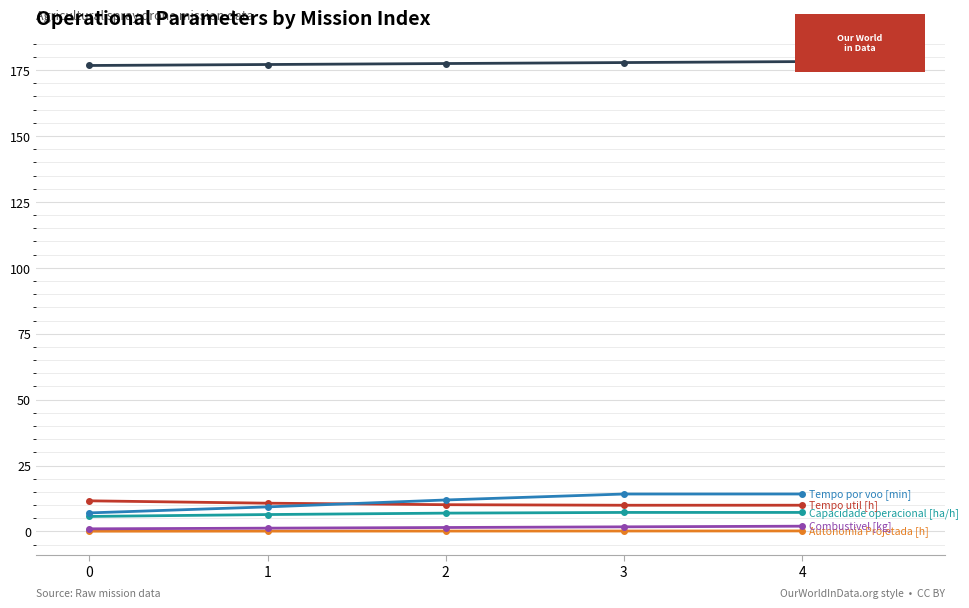

What is the greatest value displayed?

178.2